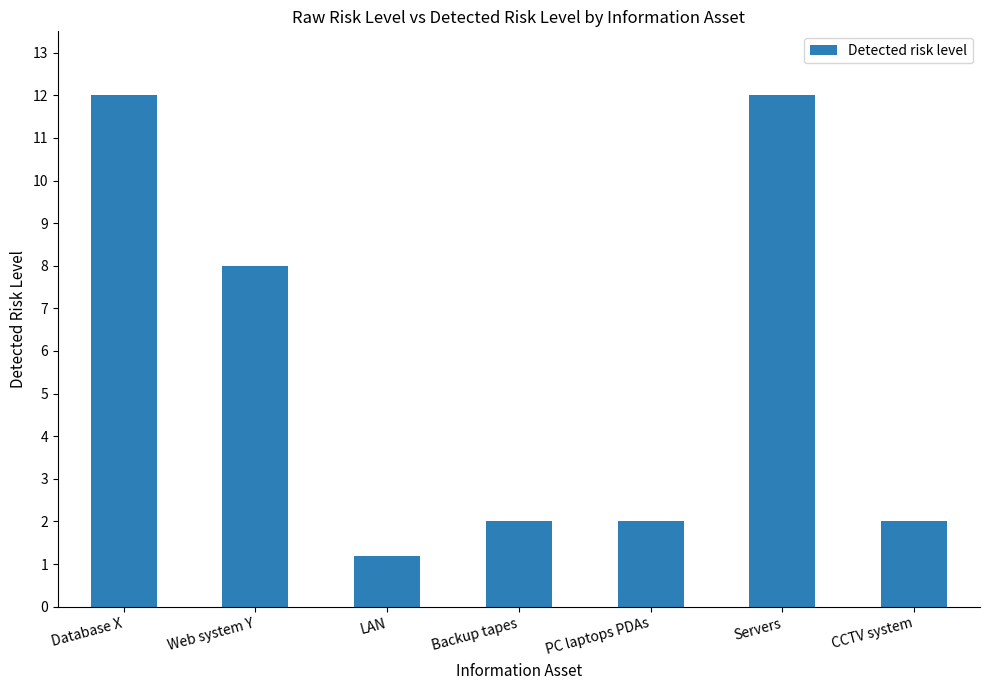

How many bars are there in total?

7